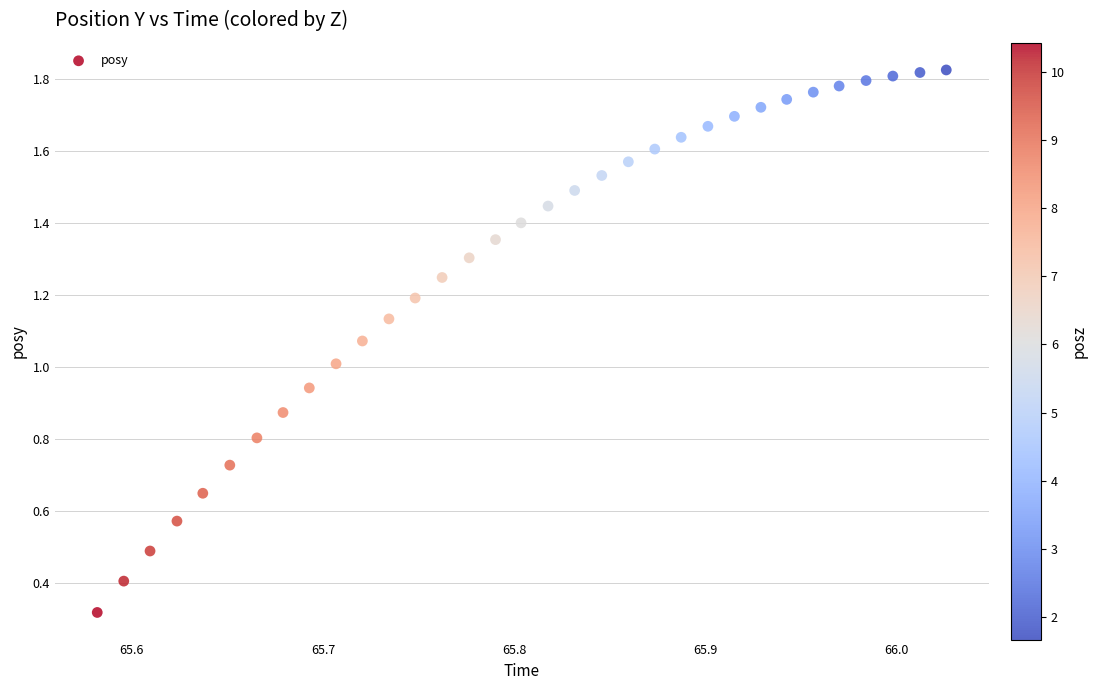

What is the range of X values (max minus min)?

0.4